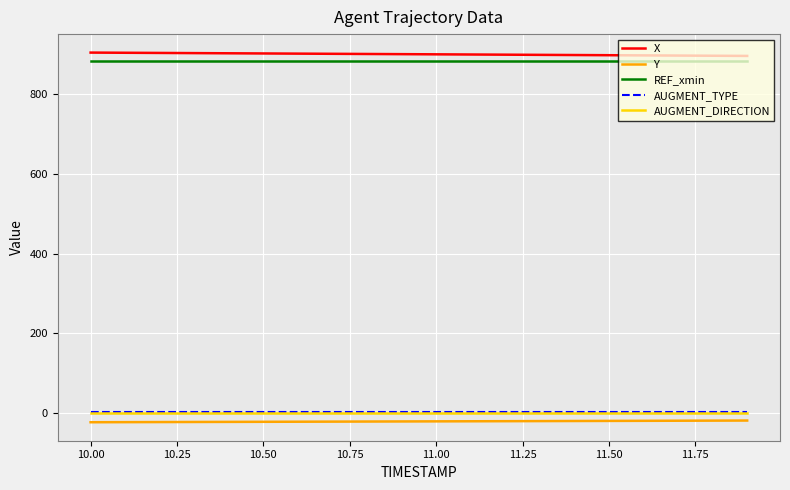

What is the minimum value for REF_xmin?

885.0